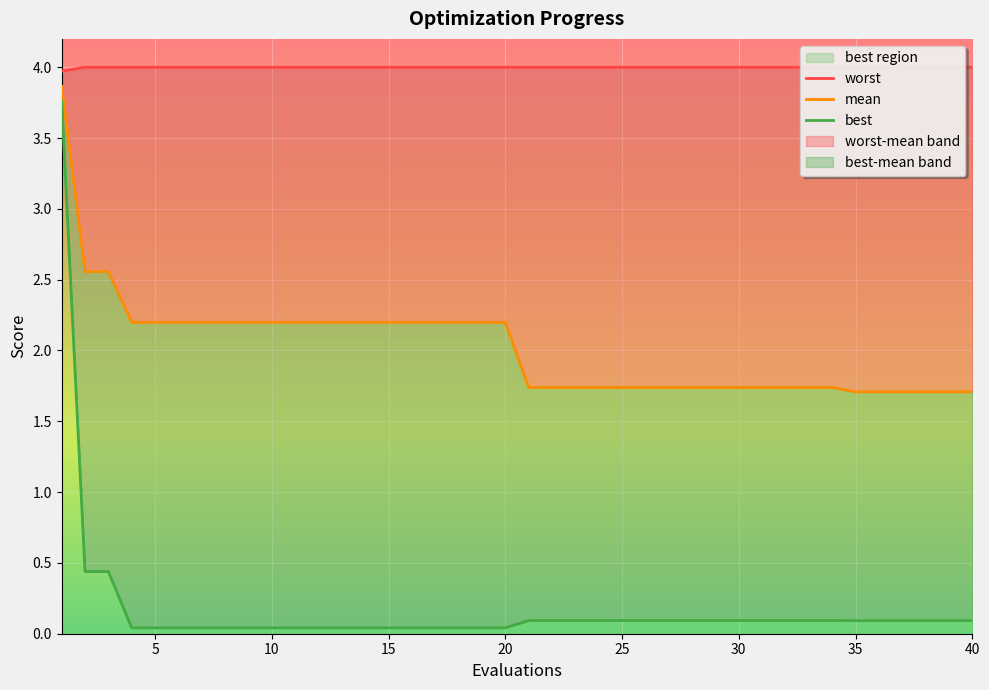

Between 35 and 40, which is larger?

35